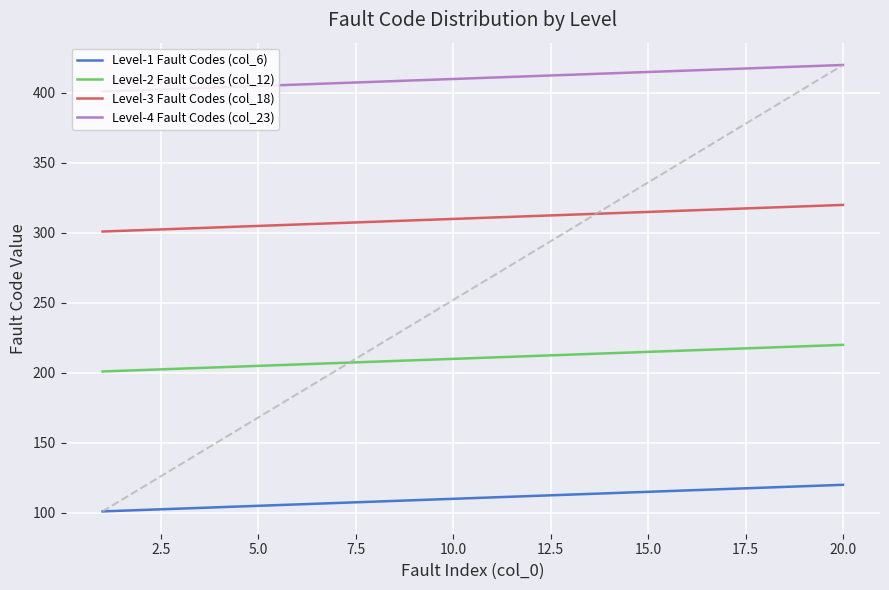

Rank the series by their maximum value, from highest to lowest.

Level-4 Fault Codes (col_23), Level-3 Fault Codes (col_18), Level-2 Fault Codes (col_12), Level-1 Fault Codes (col_6)